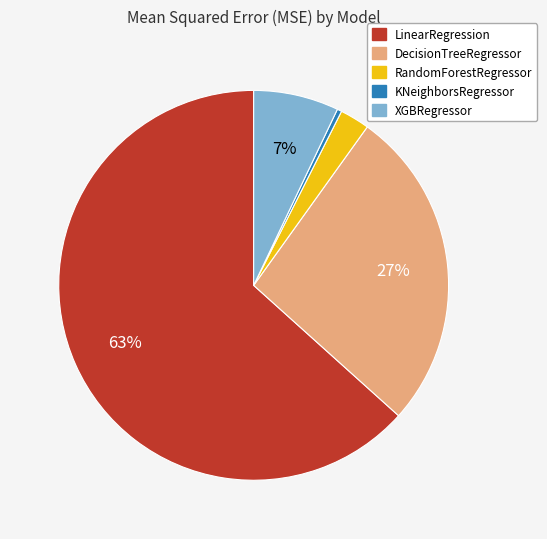

To the nearest percent, what is the average slice percentage?

20%